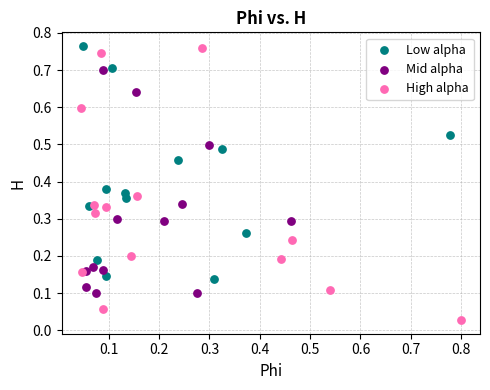

Which series has the widest spread of Y values?

High alpha